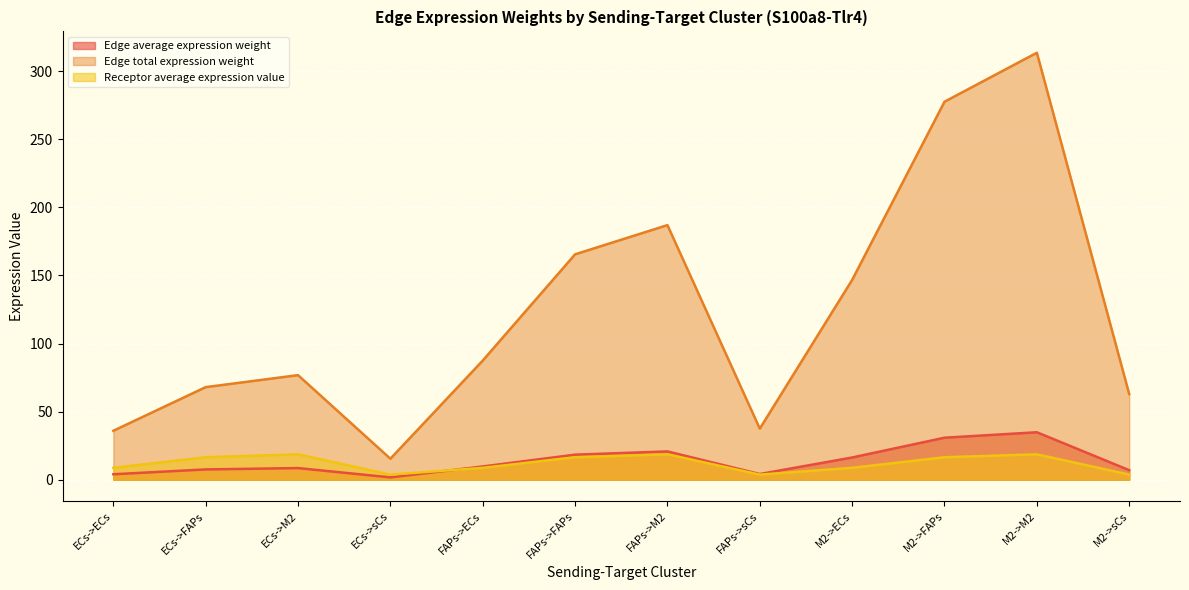

Does the chart display data point markers on the line(s)?

No